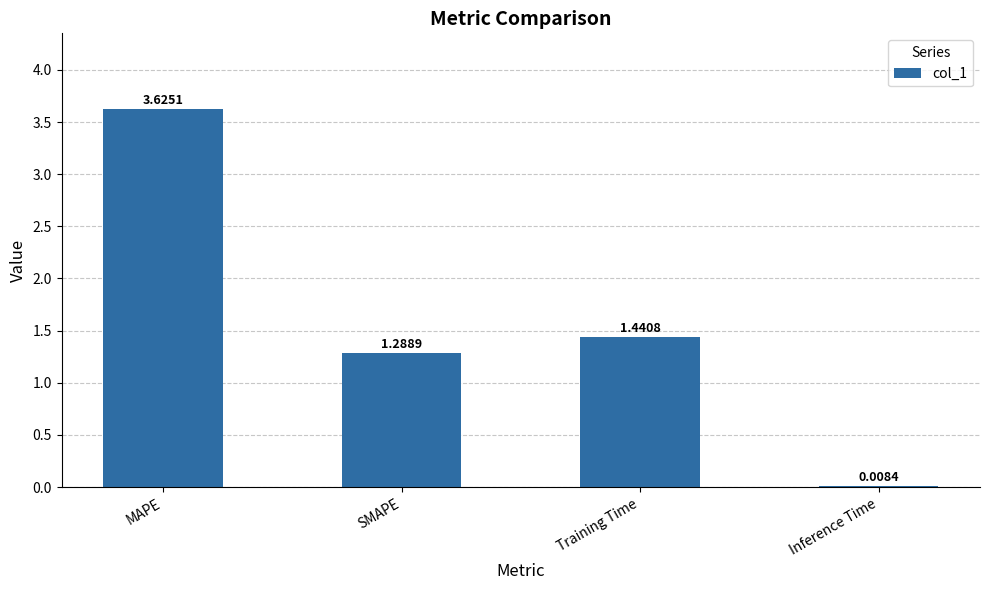

Does the chart contain stacked bars?

No